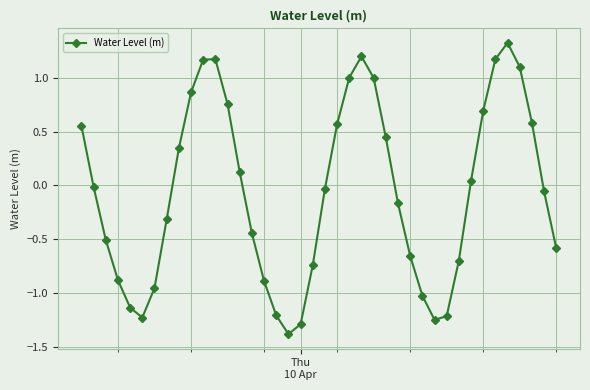

What is the sum of all values?

-2.6